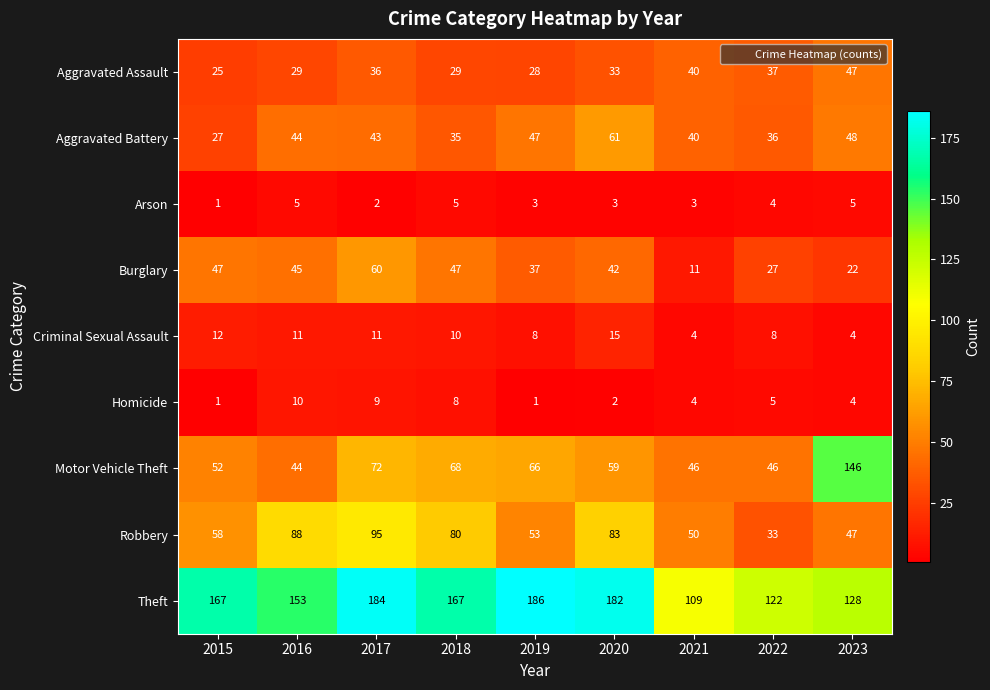

At which category is the sum across all series the highest?

2017